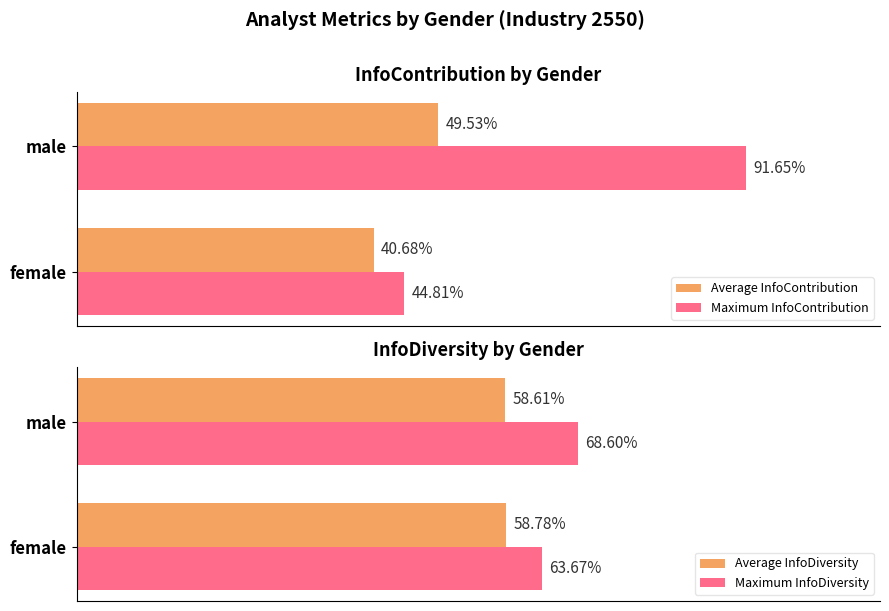

Which series has the largest range (max minus min)?

Maximum InfoContribution